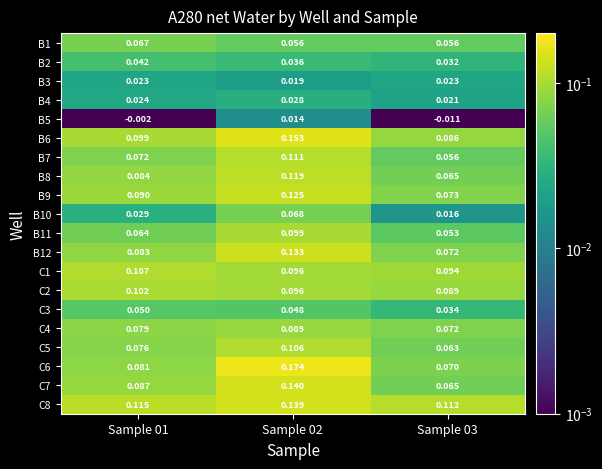

Is the value of B3 at Sample 03 greater than the value of B12 at Sample 03?

No